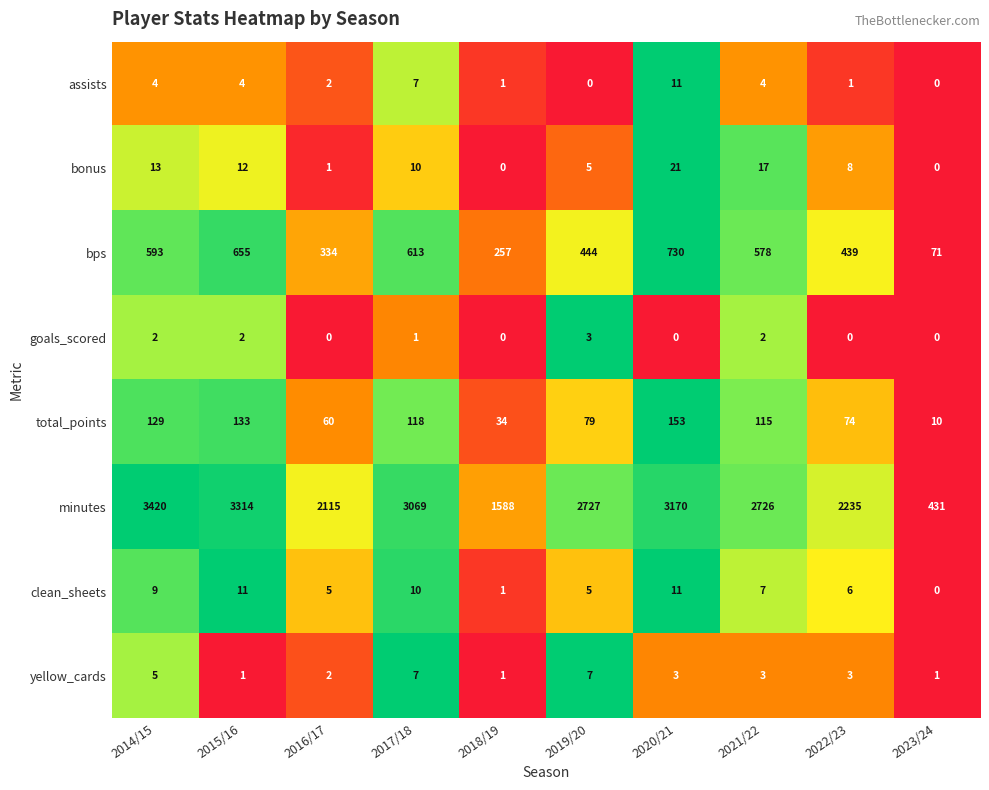

How many data points does each series have?

10